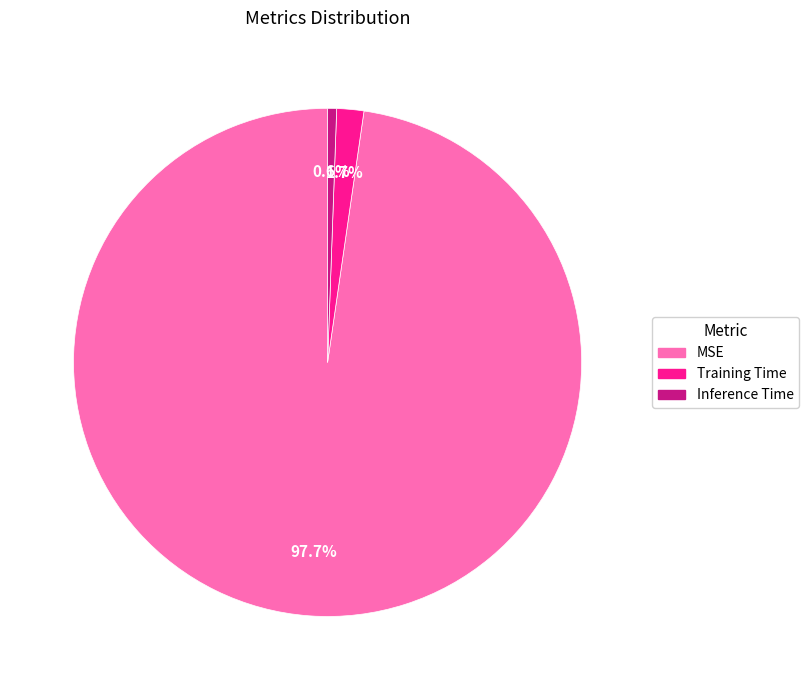

Combined, what portion of the pie is Training Time and MSE?

99.4%